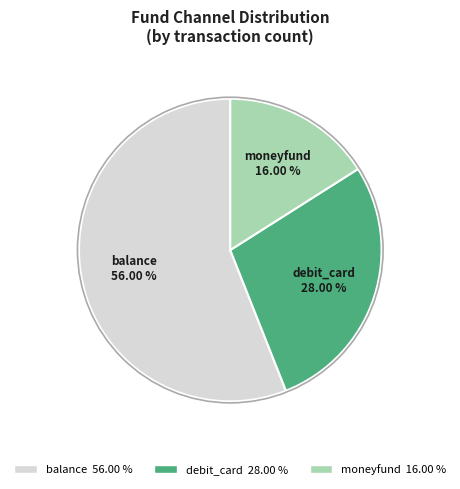

To the nearest percent, what is the difference between the largest and smallest slice percentages?

40%